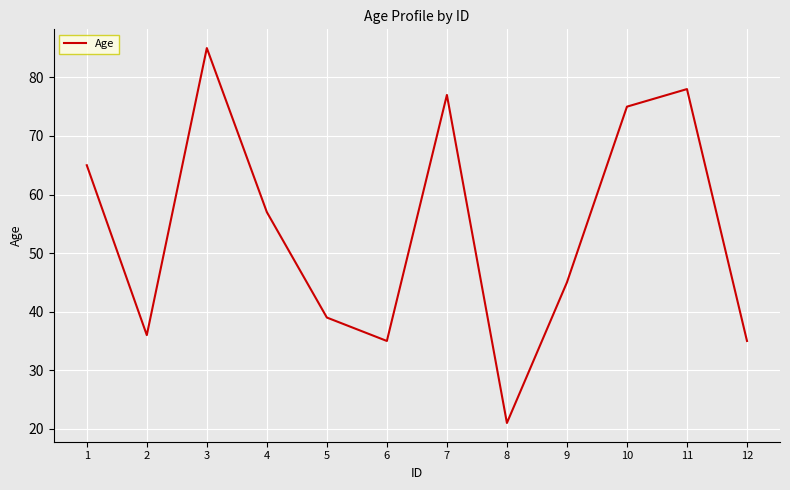

What is the difference between the values at 6 and 11?

43